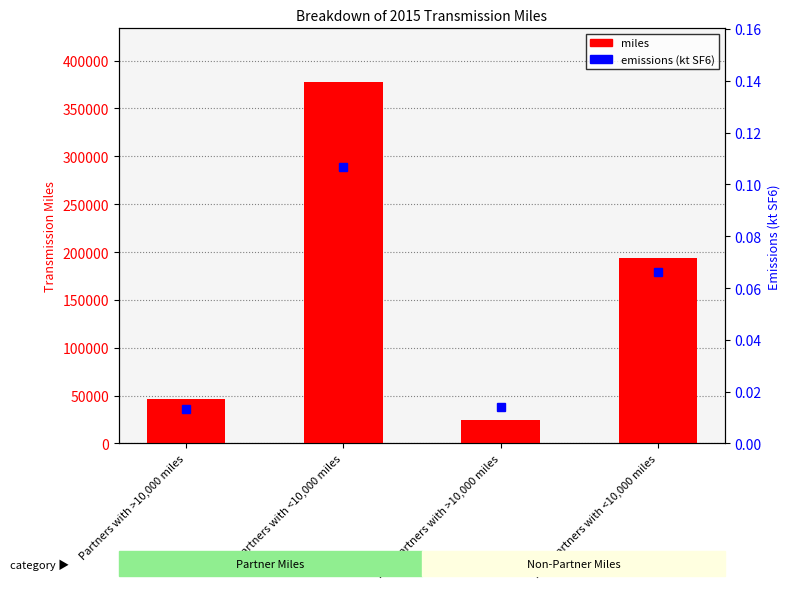

Rank the series by their maximum value, from highest to lowest.

miles, emissions (kt SF6)